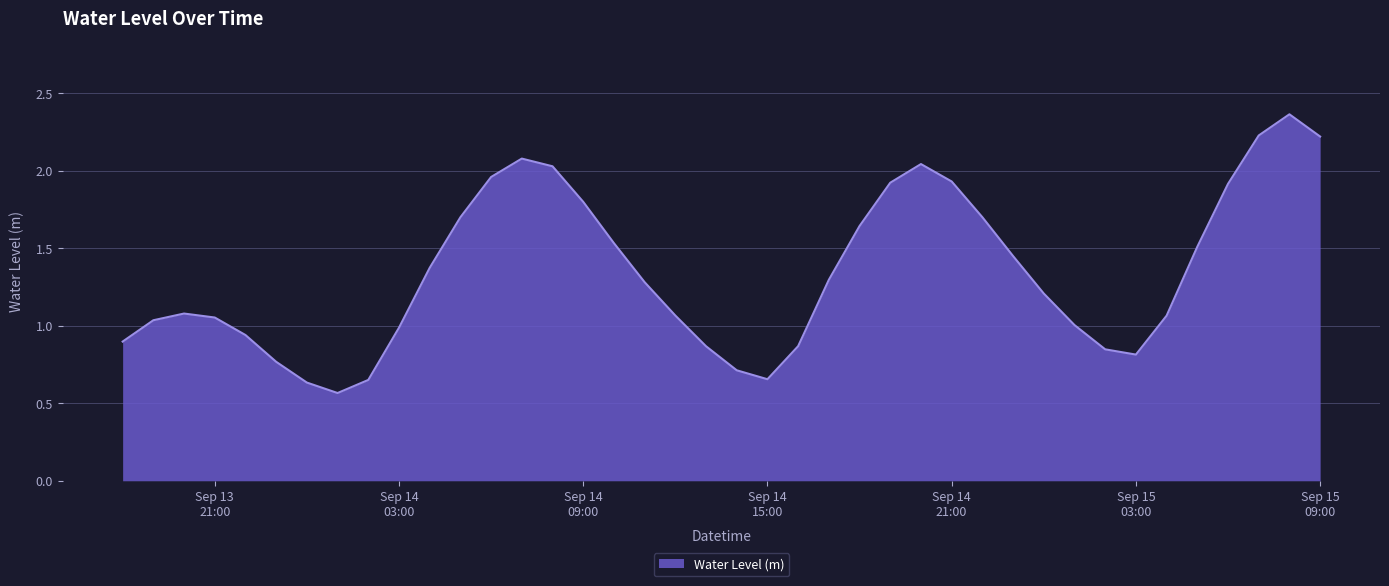

What is the difference between the maximum and minimum values?

1.8